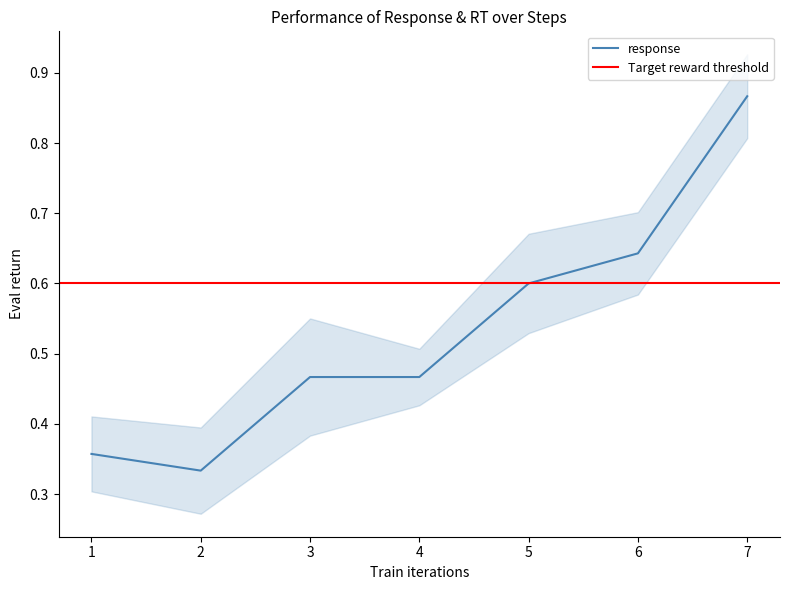

Is this an area chart (filled region under the line)?

No